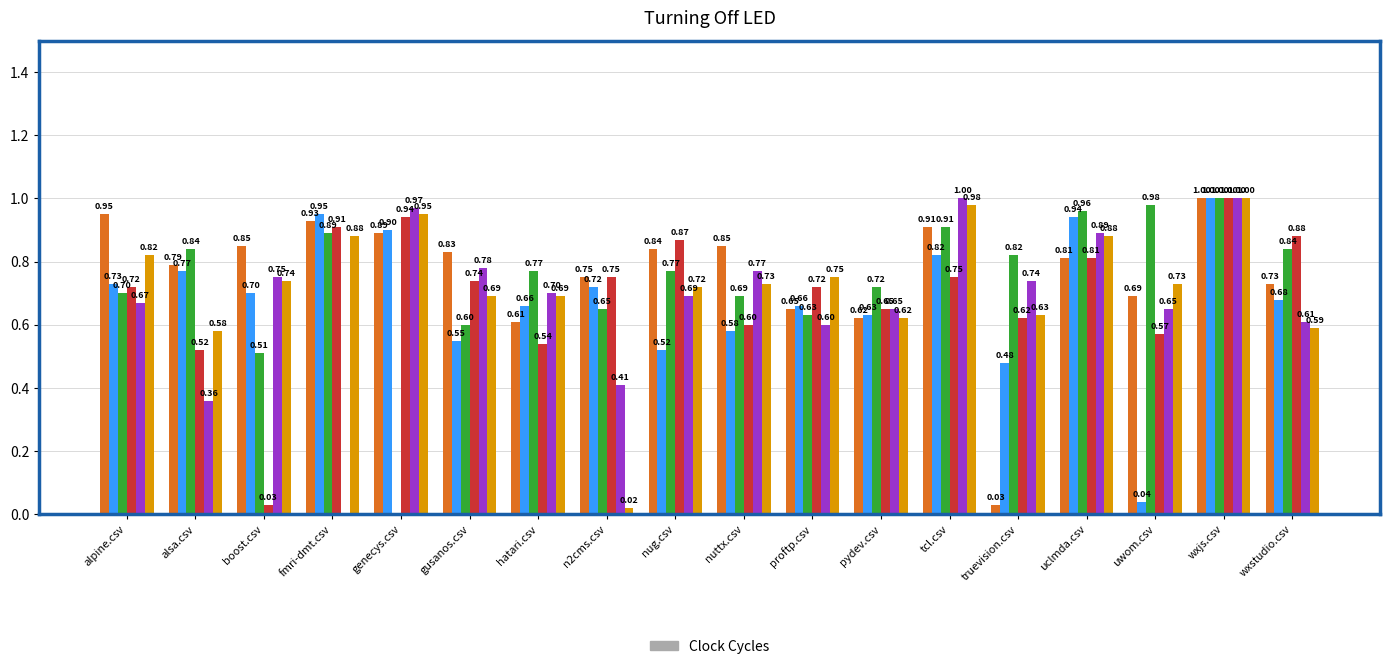

What is the total value across all series at wxstudio.csv?

4.3